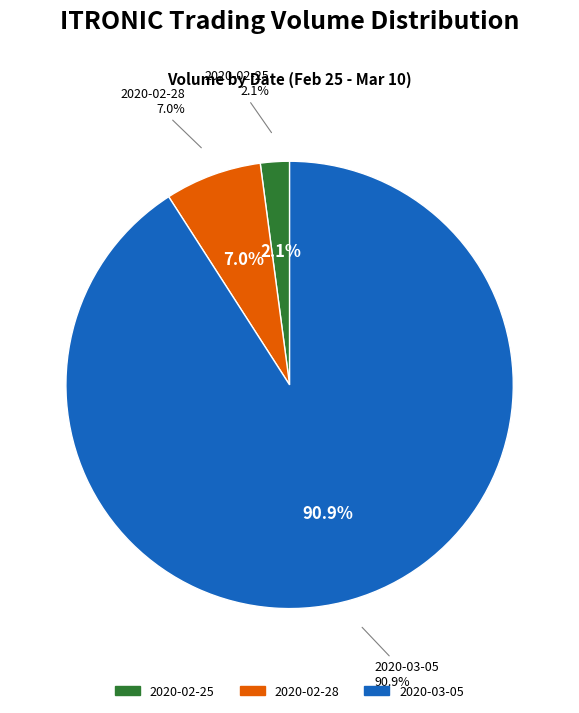

What is the smallest slice in the pie chart?

2020-02-25